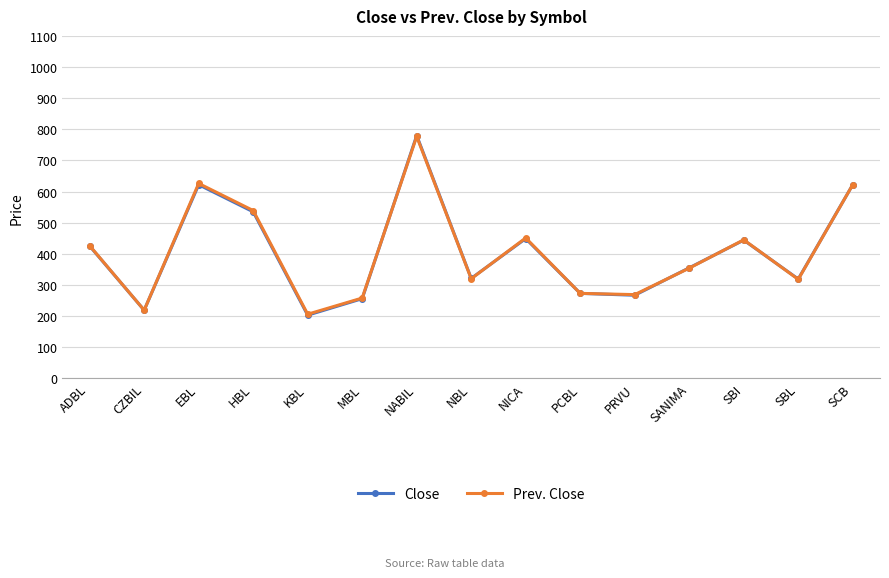

Is it true that Close equals 145 at SBL?

False